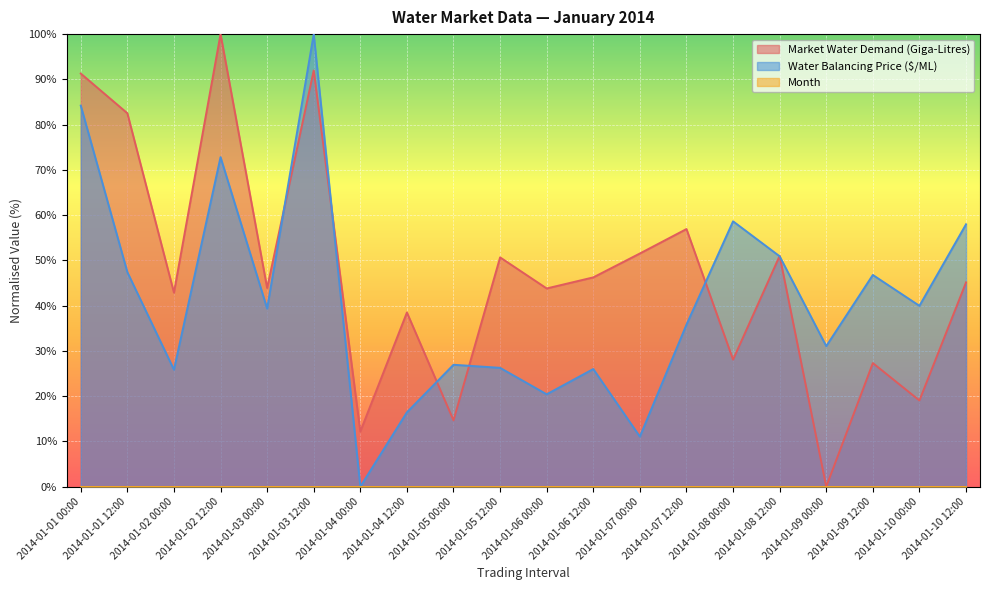

At which label does Market Water Demand (Giga-Litres) reach its peak?

2014-01-02 12:00